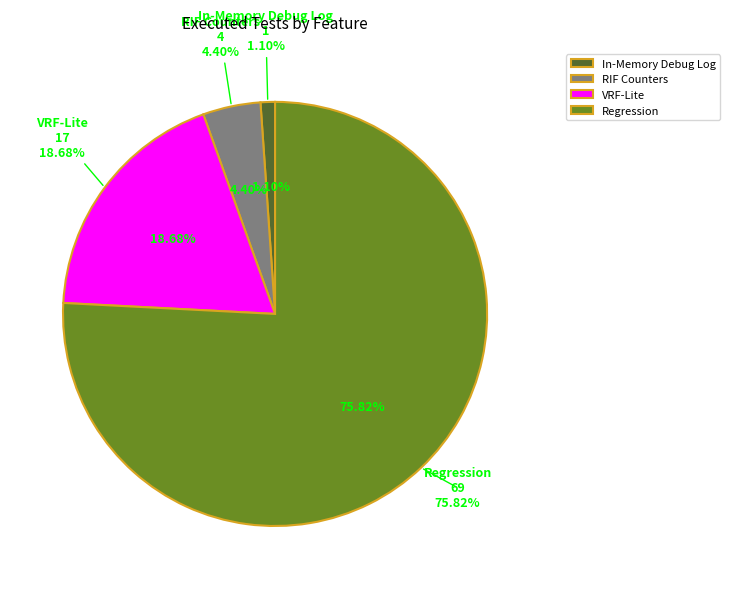

Which slice represents more than half of the pie?

Regression